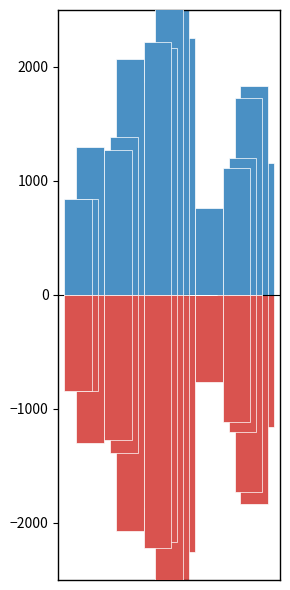

Reading left to right, what are all the values shown in this chart?

job204_scenario0_399: 846.4	1269.4	2222.3	0.0	1113.4
job220_scenario0_430: 846.4	1388.5	2166.8	0.0	1200.1
job226_scenario1_447: 1299.2	2067.7	2983.1	760.8	1727.9
job228_scenario1_455: 1247.9	1868.5	2901.5	654.1	1834.7
job229_scenario0_456: 846.4	1480.9	2251.7	0.0	1155.4